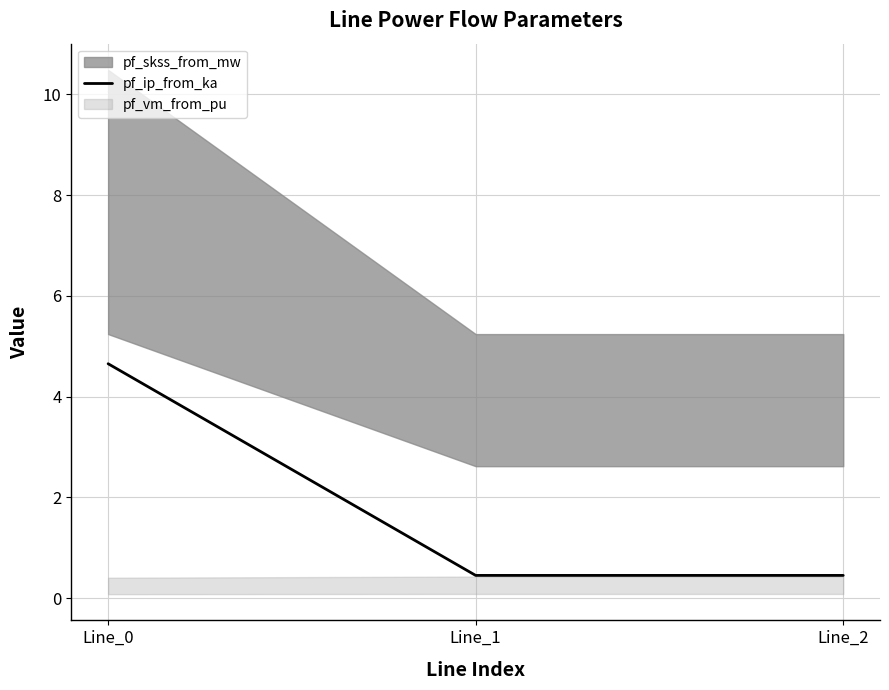

True or false: the data shows 0.5 at Line_1.

True